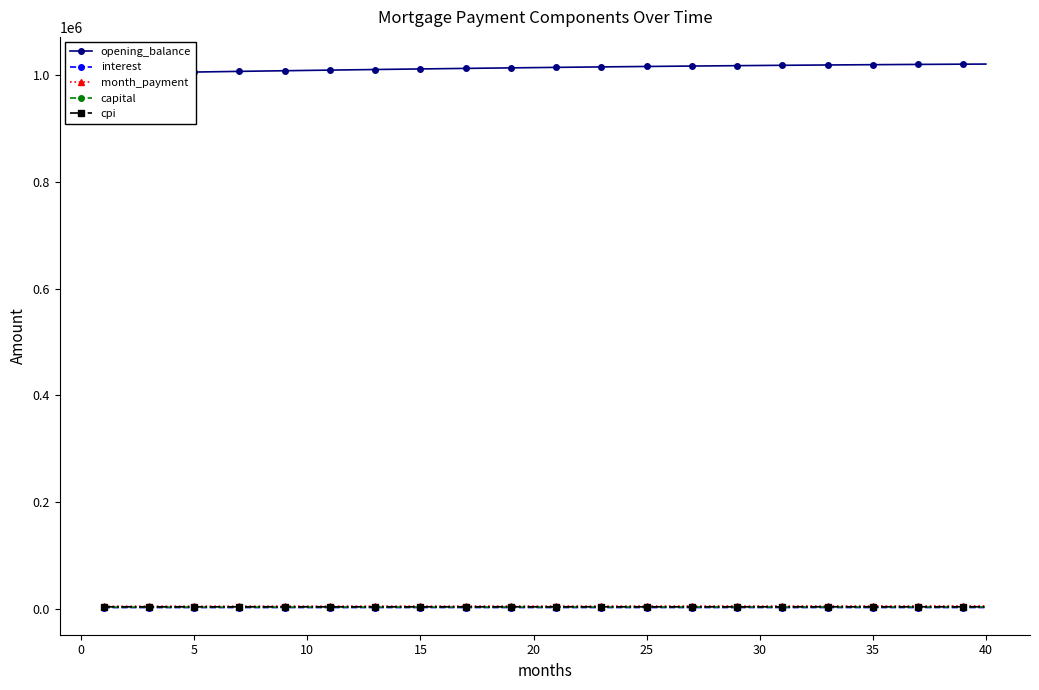

How many data points in cpi are above 3204?

20